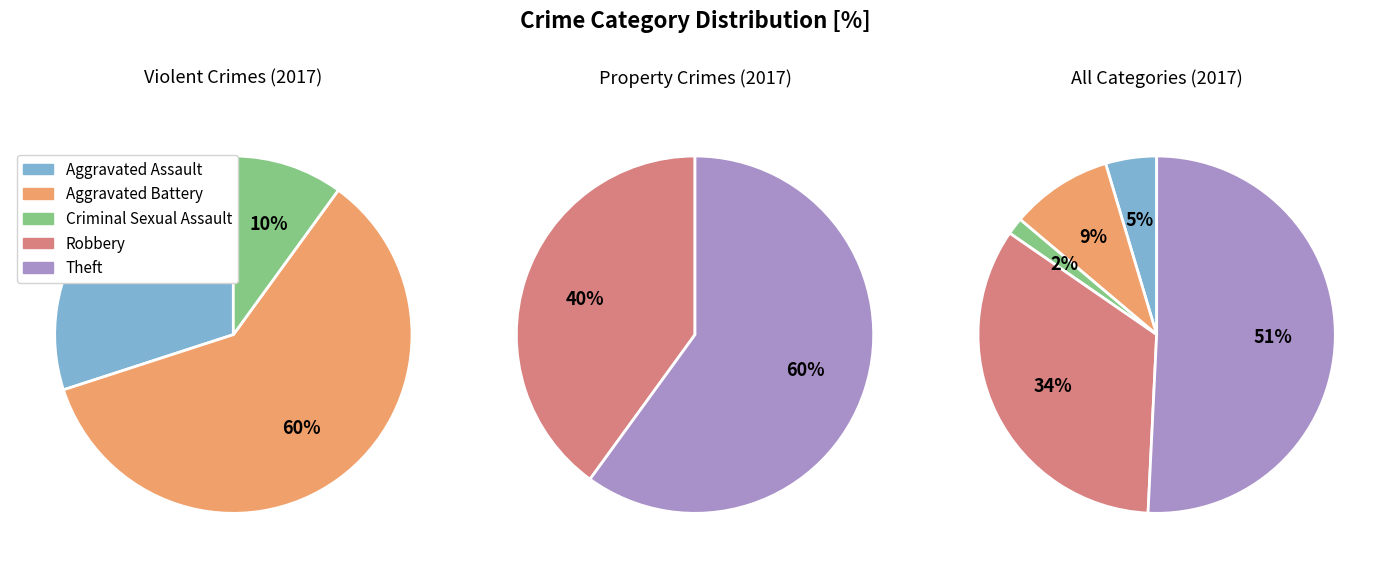

Does Aggravated Battery represent more than half of the total?

No